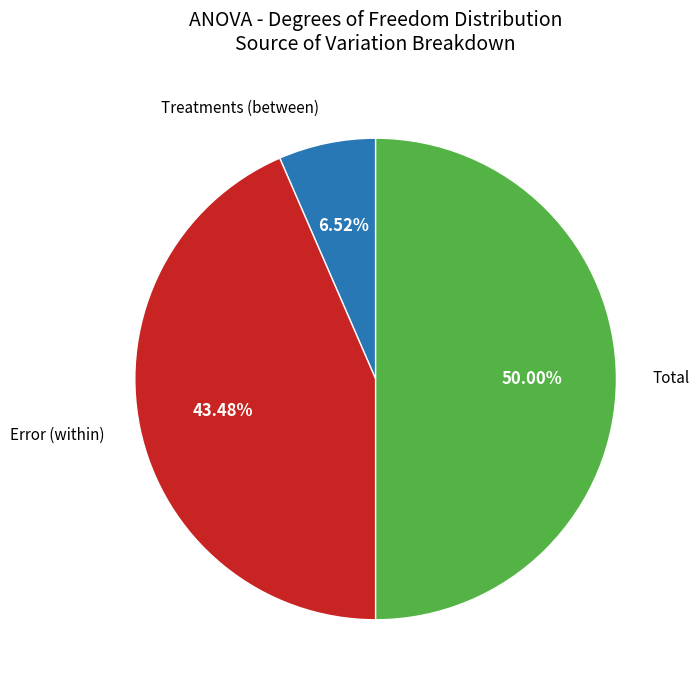

True or false: Treatments (between) accounts for 7% of the total.

True